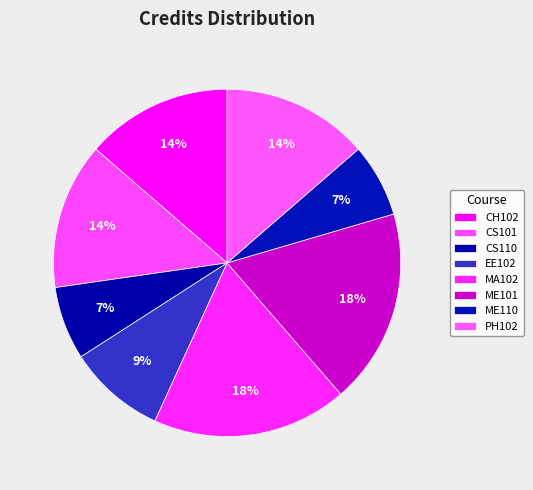

What is the ratio of the value at PH102 to the value at ME101?

0.8